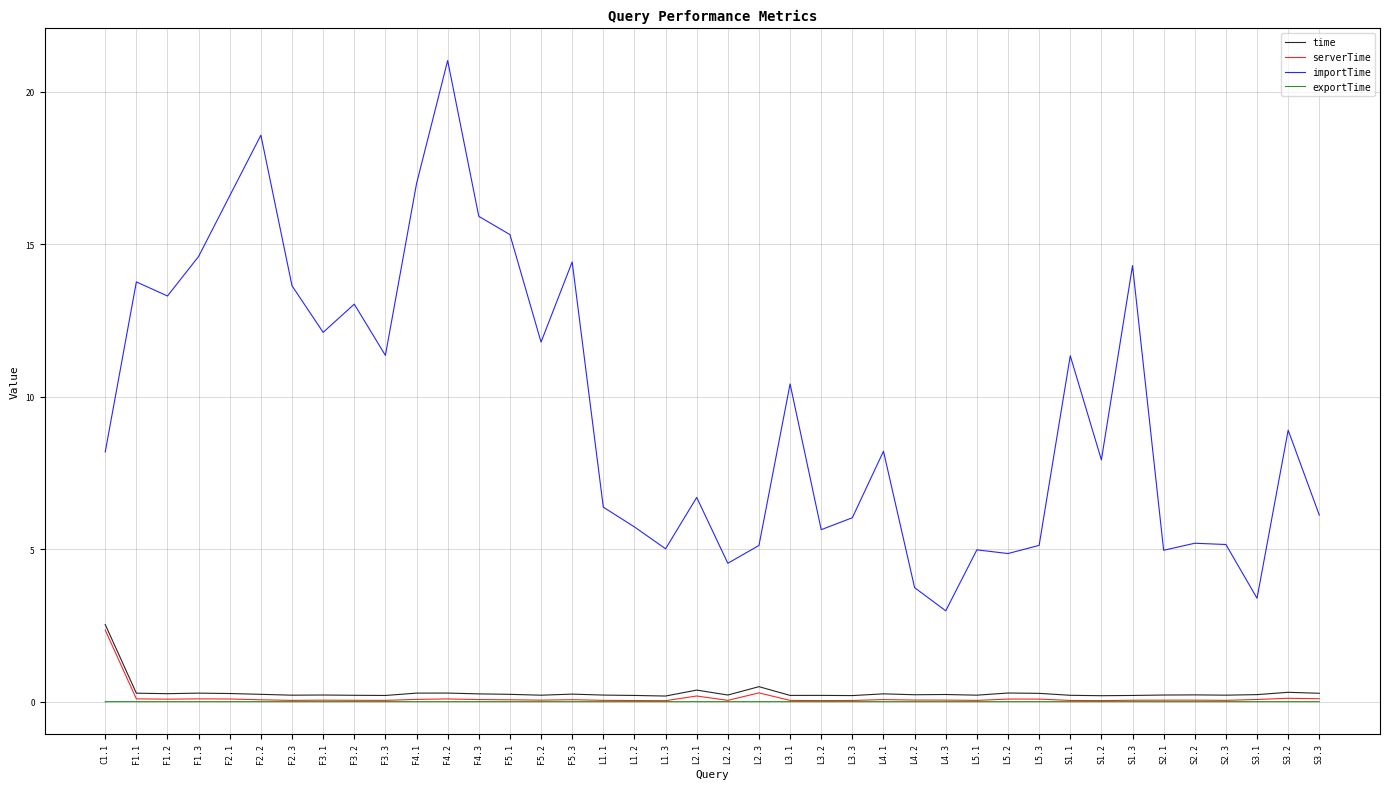

Which category has the highest value in the time series?

C1.1